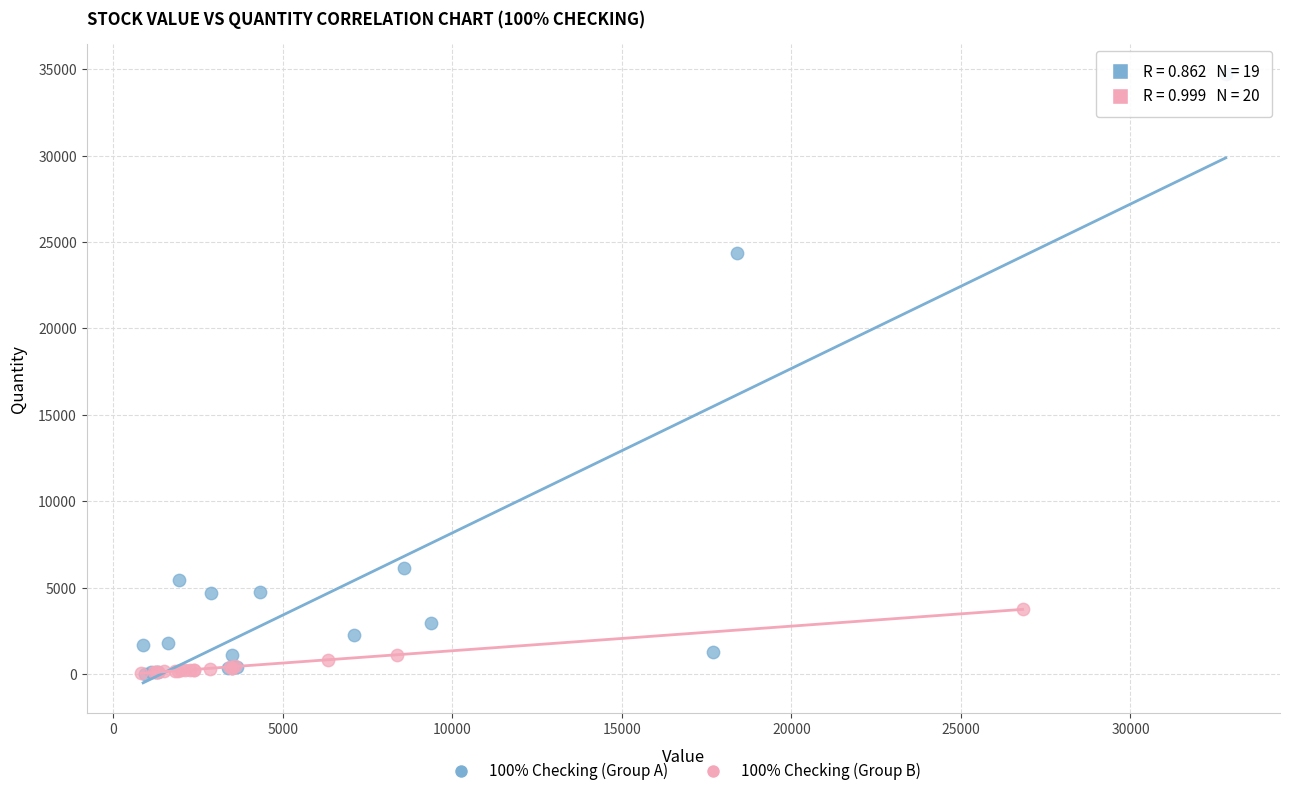

Which series has the largest Y range (max minus min)?

100% Checking (Group A)